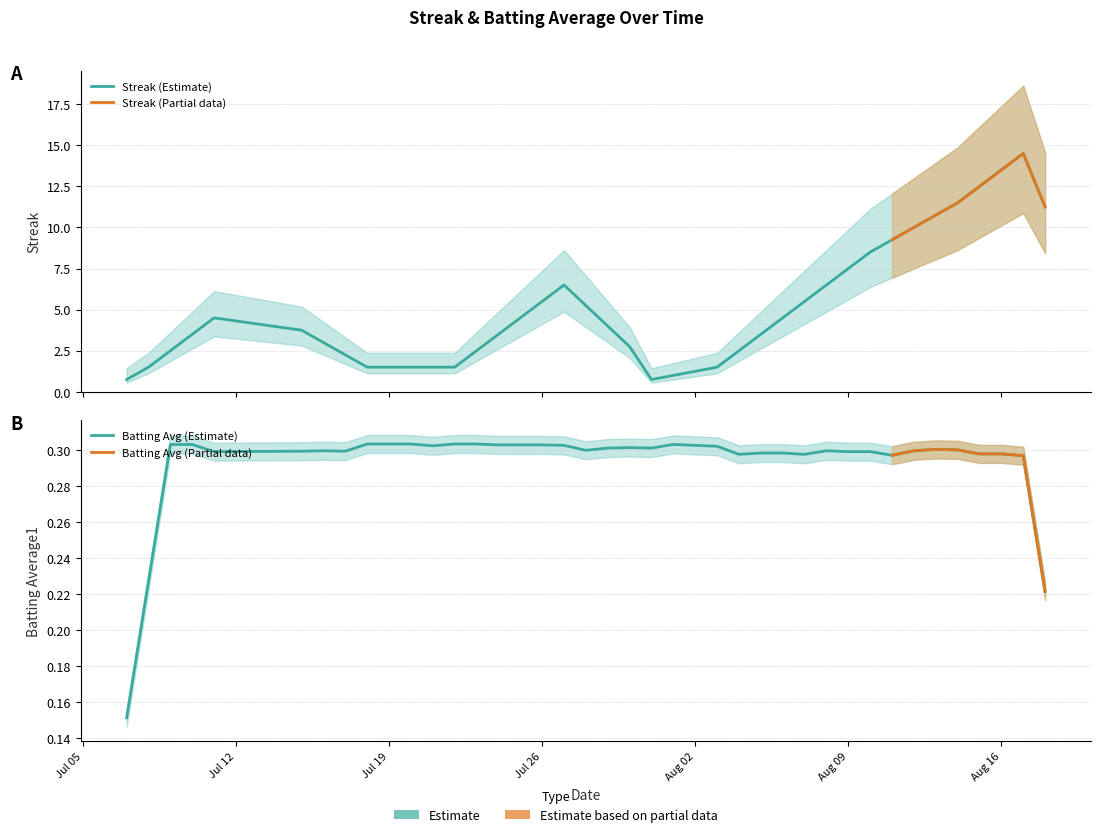

What is the value of the Batting Average1 point at the 18th from the left?

0.3